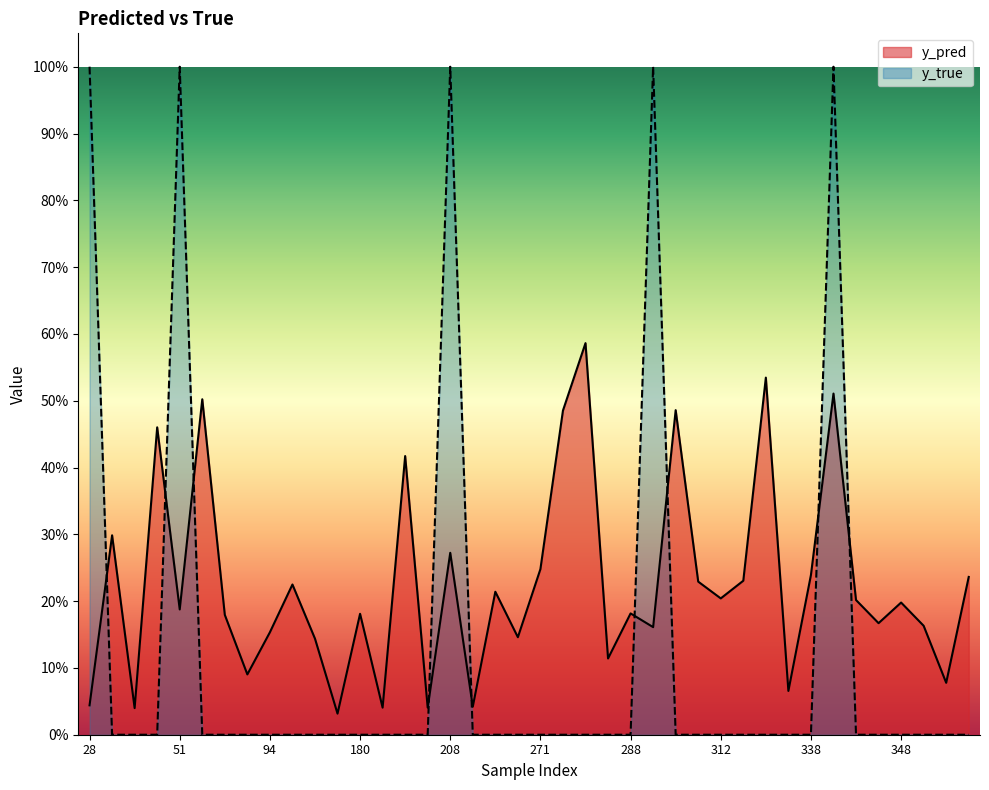

The y_pred series shows 0.2 at 94. True or false?

True